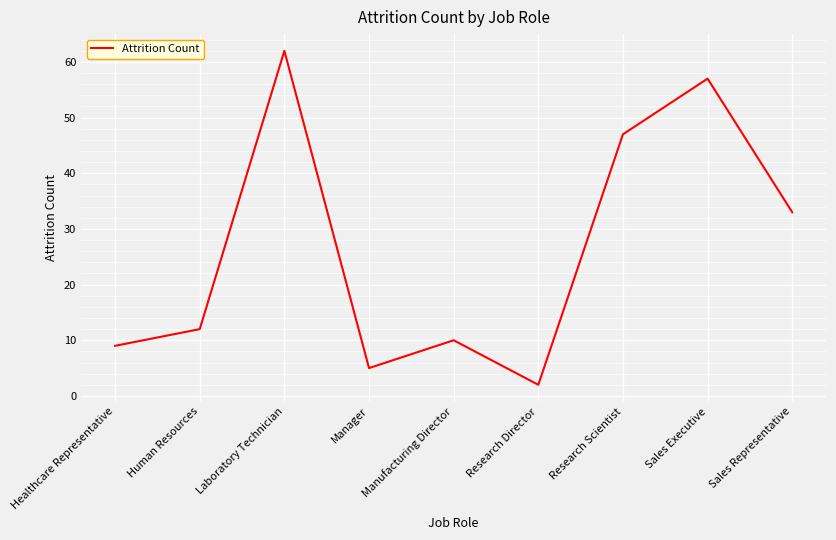

True or false: there are more than 1 points higher than both neighbors.

True